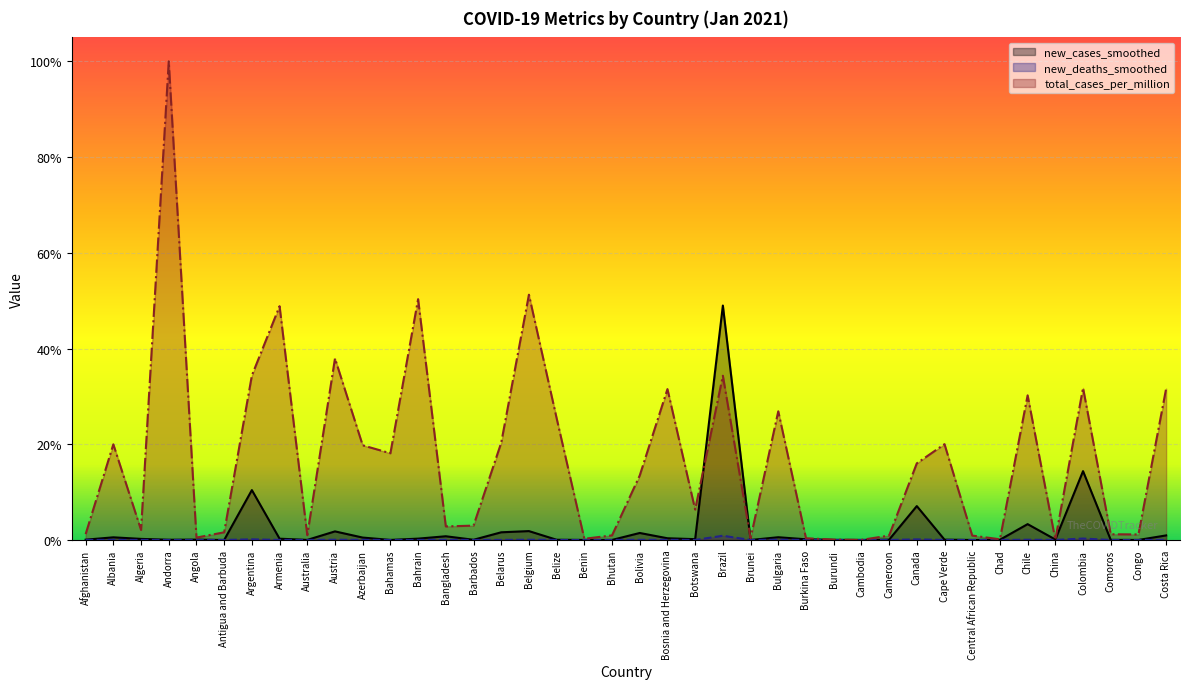

List the series in order of their peak value, highest first.

total_cases_per_million, new_cases_smoothed, new_deaths_smoothed